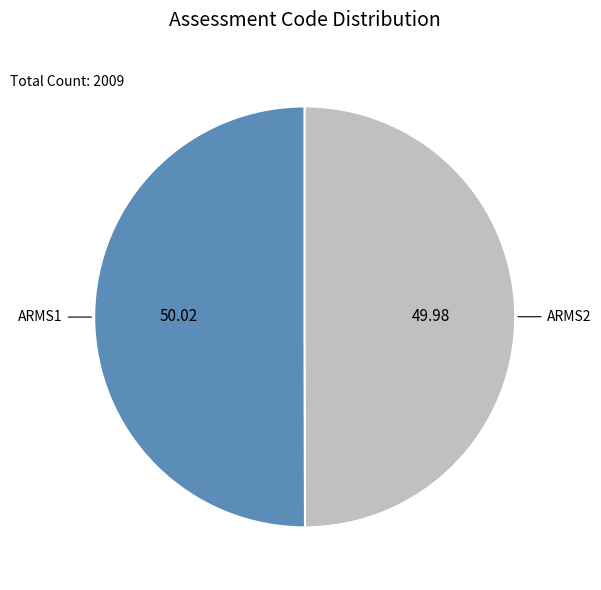

How many slices are in this pie chart?

2